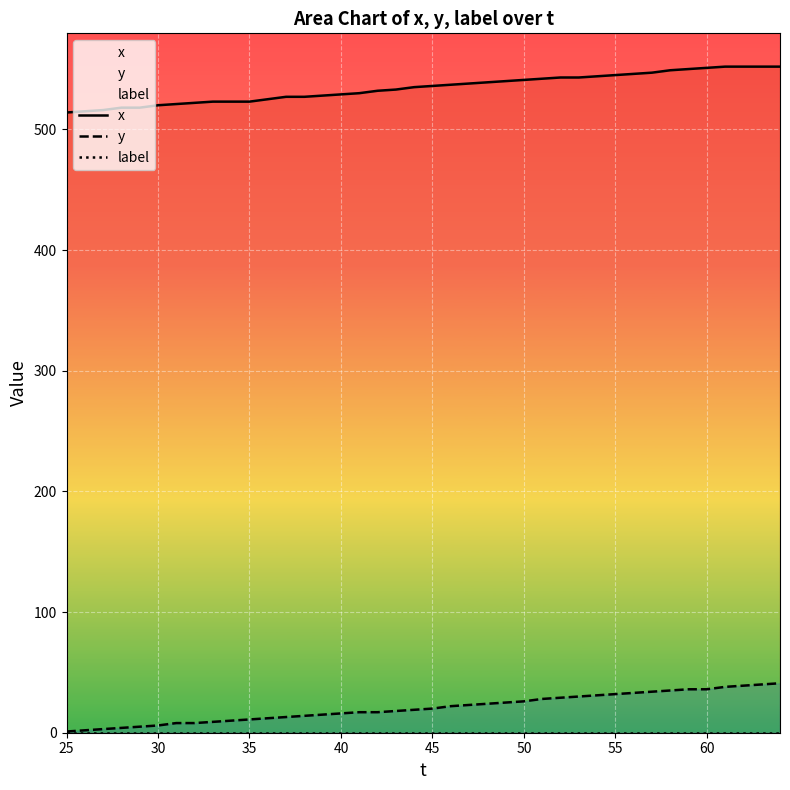

Reading left to right, what are all the values shown in this chart?

x: 514	515	516	518	518	520	521	522	523	523	523	525	527	527	528	529	530	532	533	535	536	537	538	539	540	541	542	543	543	544	545	546	547	549	550	551	552	552	552	552
y: 1	2	3	4	5	6	8	8	9	10	11	12	13	14	15	16	17	17	18	19	20	22	23	24	25	26	28	29	30	31	32	33	34	35	36	36	38	39	40	41
label: 0	0	0	0	0	0	0	0	0	0	0	0	0	0	0	0	0	0	0	0	0	0	0	0	0	0	0	0	0	0	0	0	0	0	0	0	0	0	0	0